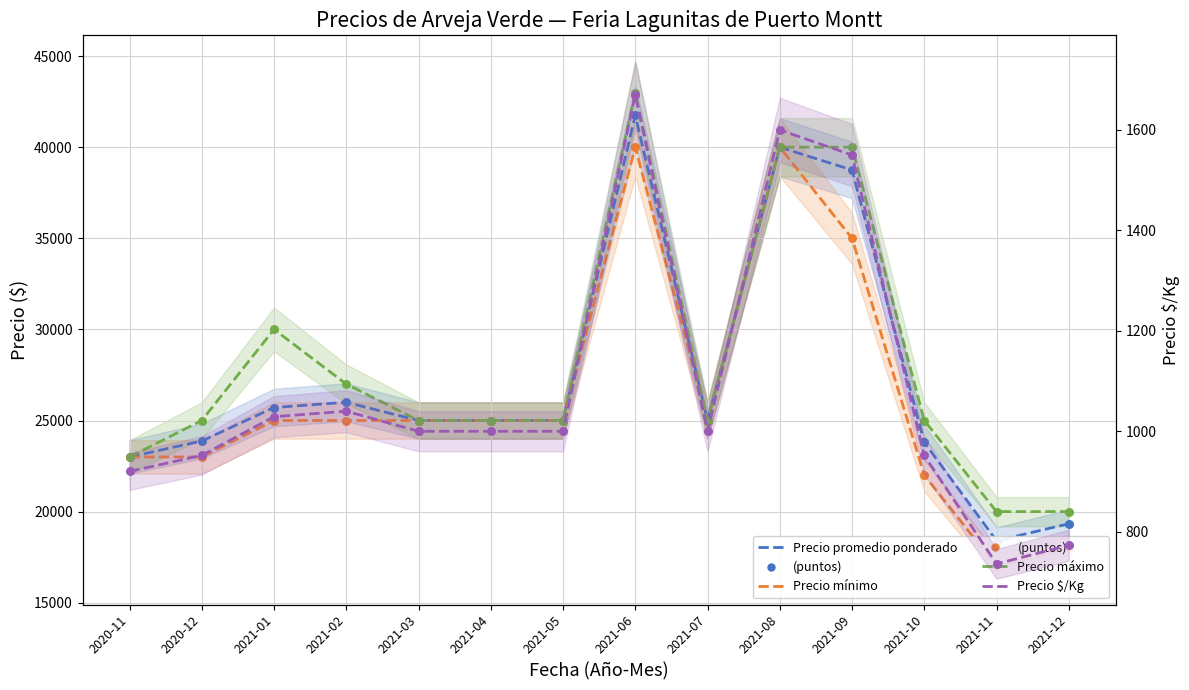

What are all the series names shown in the legend?

Precio promedio ponderado, Precio minimo, Precio maximo, Precio $/Kg